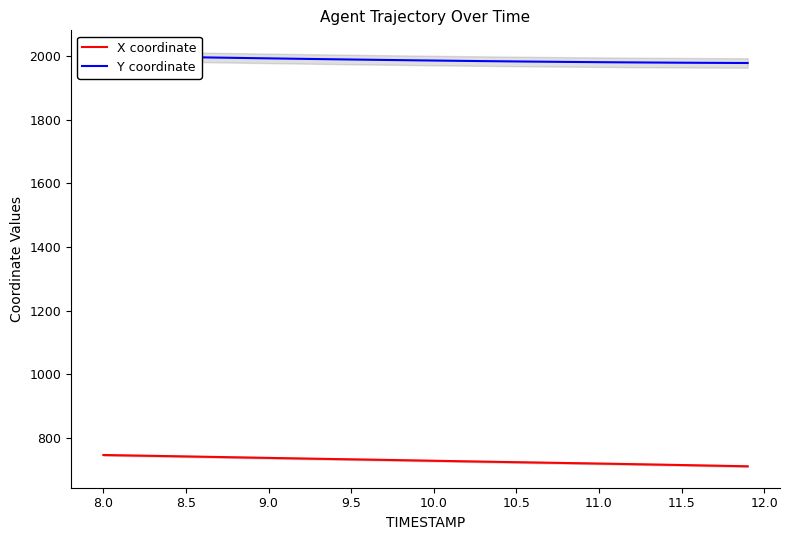

True or false: X coordinate and Y coordinate cross at least once.

False